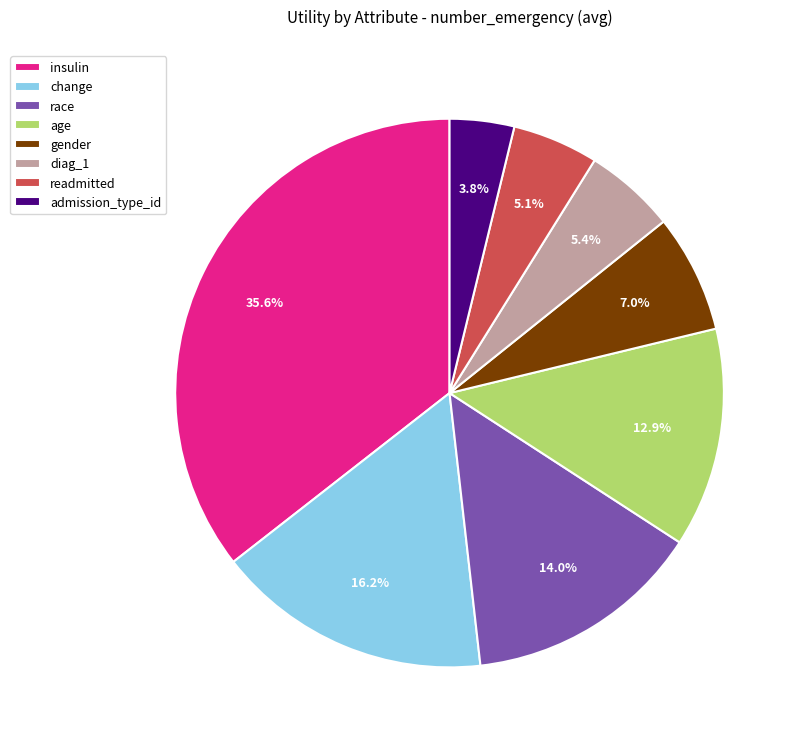

Count the number of slices in the pie.

8